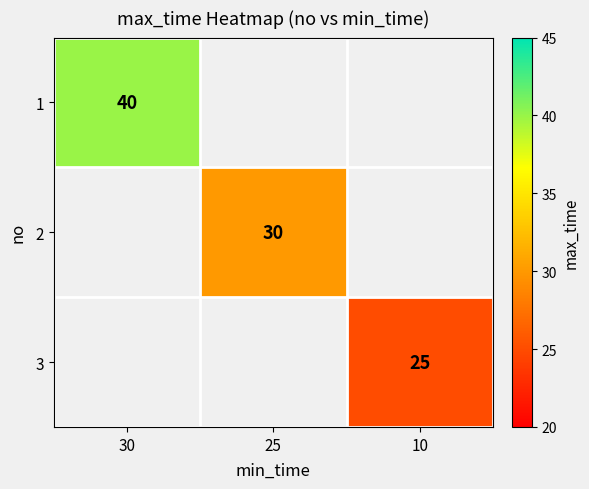

The value of 1 at 30 is 20. True or false?

False